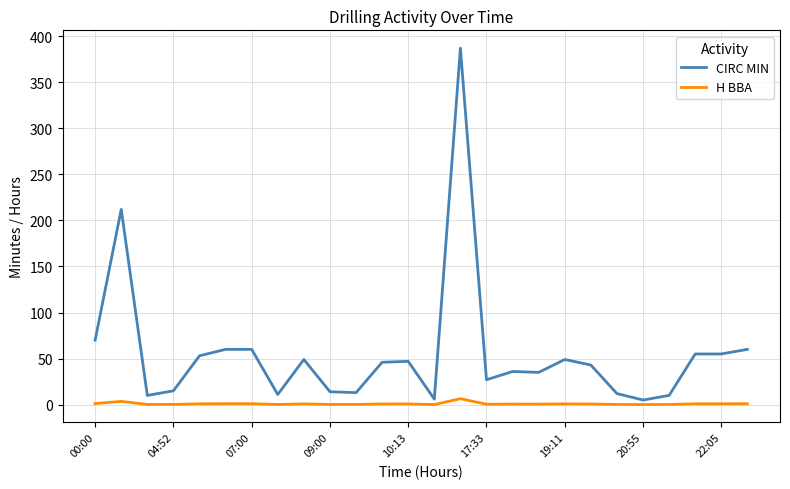

Which series has the largest range (max minus min)?

CIRC MIN